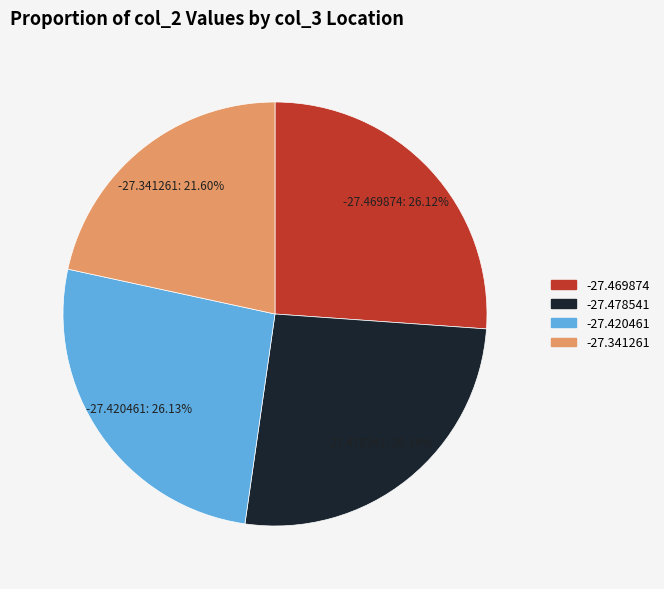

Is -27.420461 the majority of the pie?

No